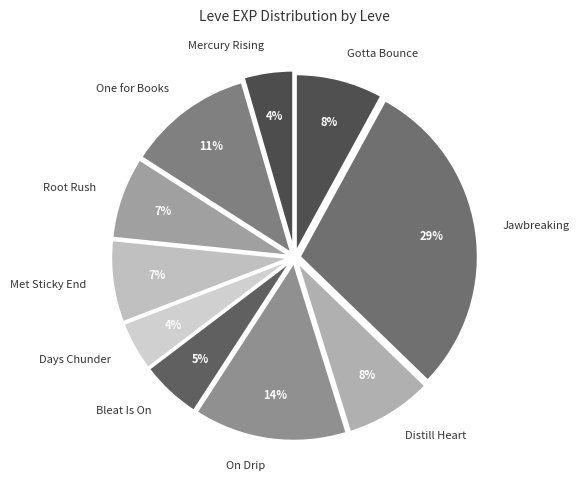

To the nearest percent, what portion does Met Sticky End represent?

7%